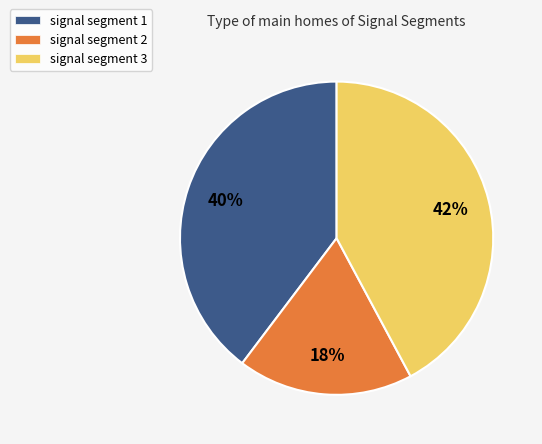

Approximately how many times larger is the value at signal segment 1 compared to signal segment 2?

2.2